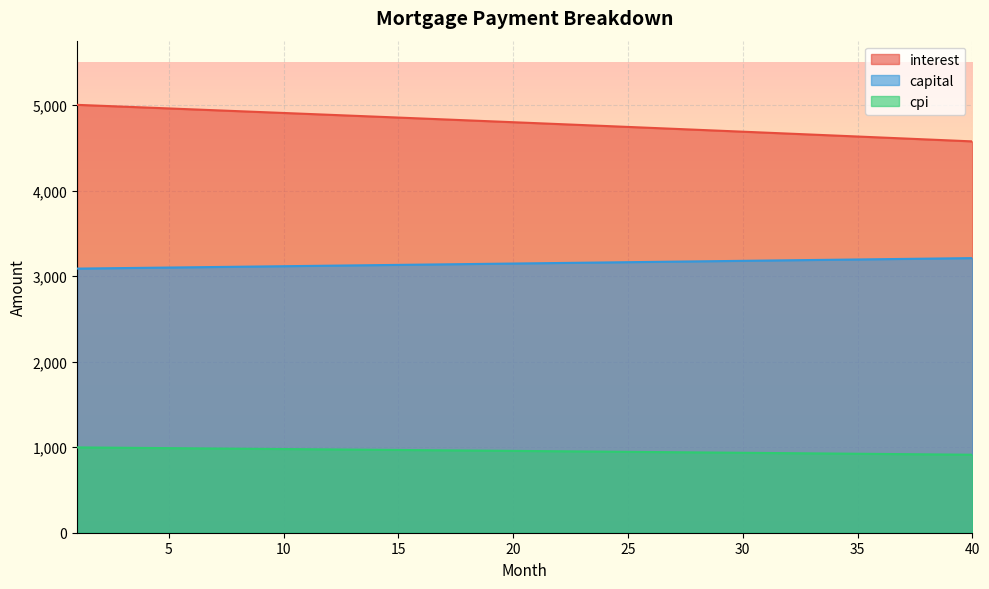

Is the value of capital at 28 greater than the value of interest at 28?

No